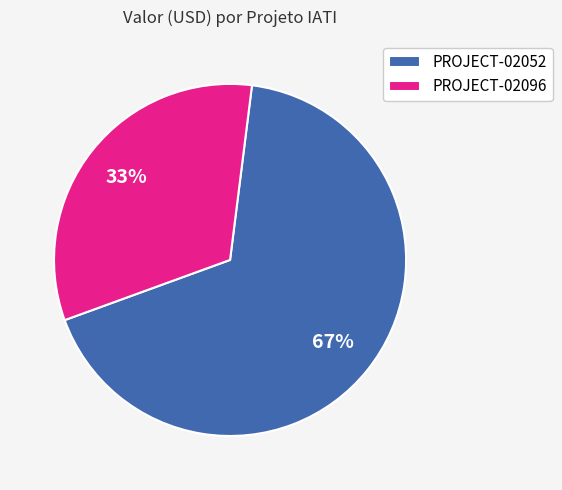

To the nearest percent, what is the average slice percentage?

50%